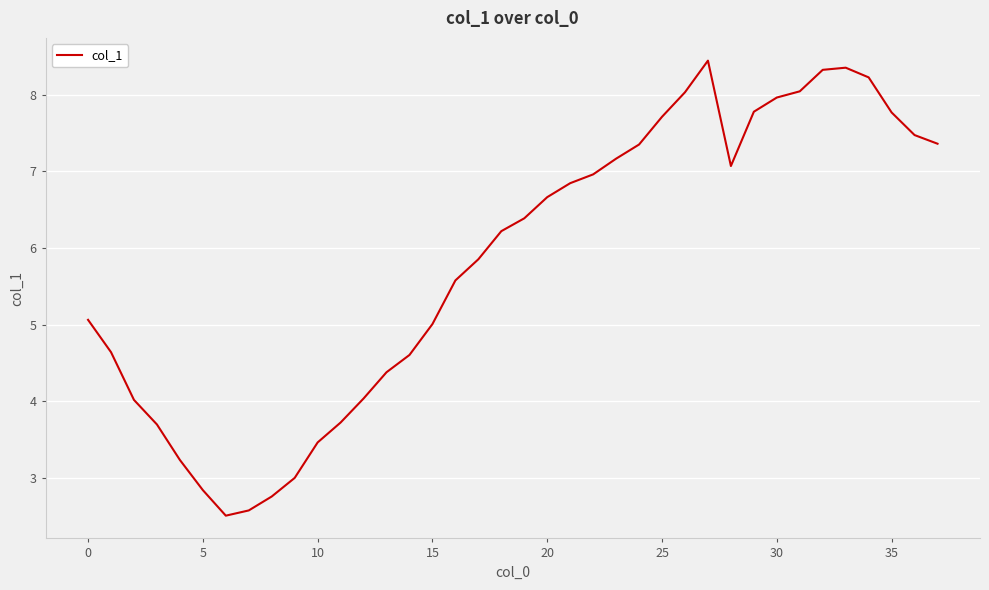

What is the smallest value displayed?

2.5